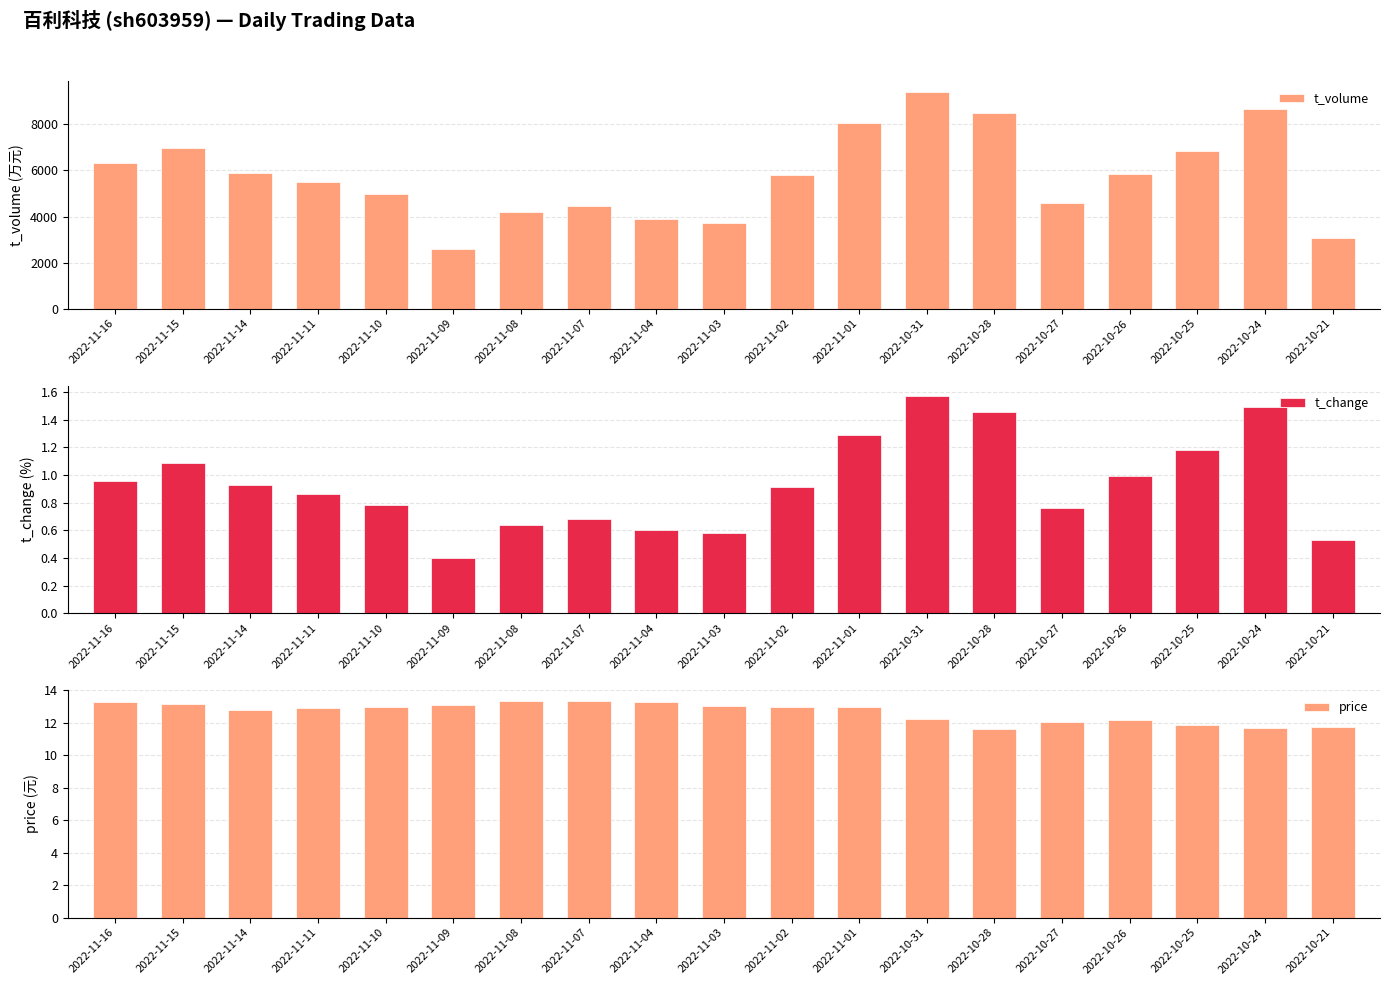

Is it true that t_volume equals 4569.0 at 2022-10-27?

True